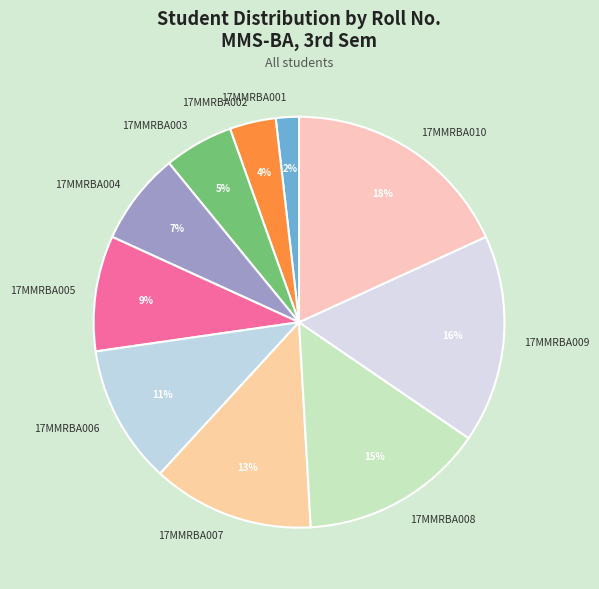

Combined, do 17MMRBA008 and 17MMRBA004 account for over 50%?

No